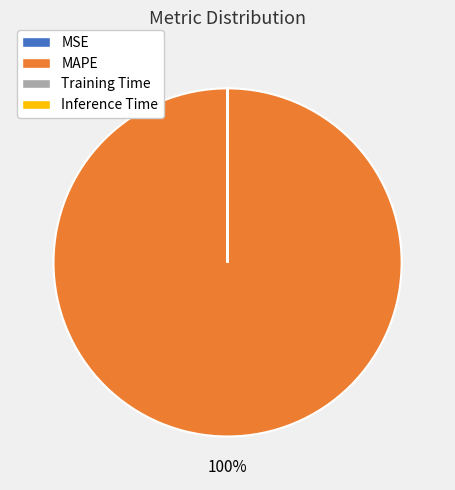

The MAPE slice represents 100% of the pie. True or false?

True